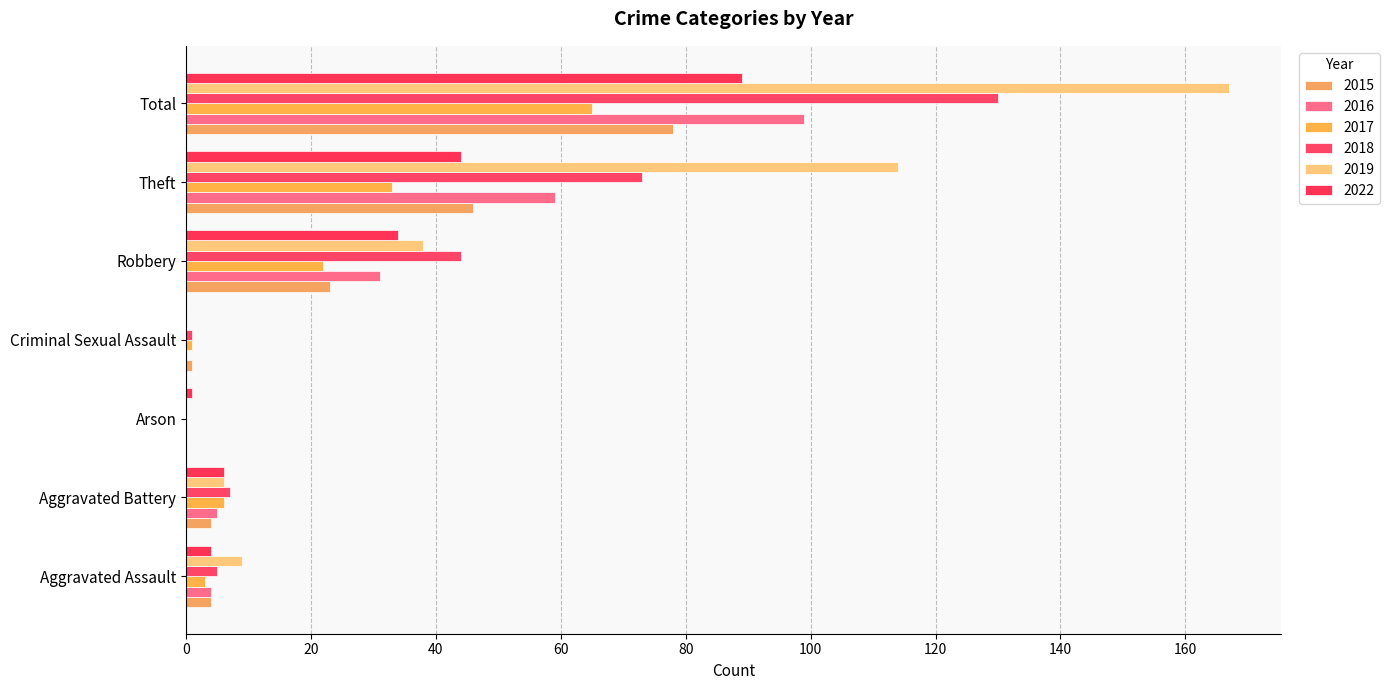

What is the difference between the highest and lowest values at Criminal Sexual Assault?

1